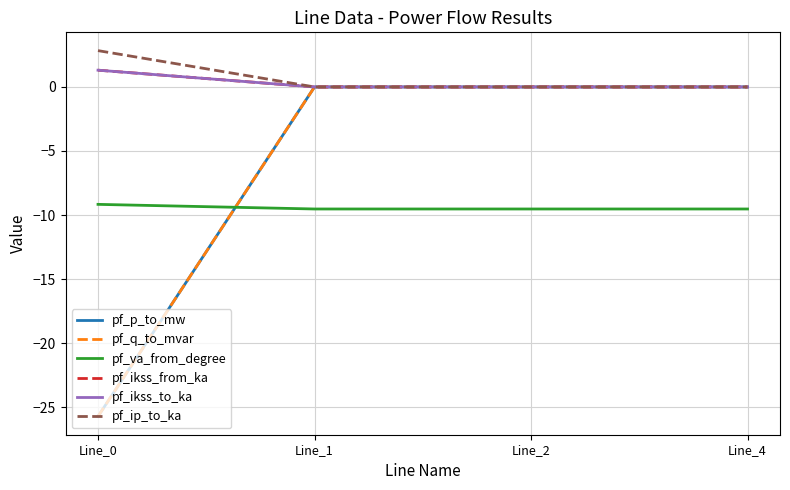

Reading left to right, transcribe all the data shown in this chart.

pf_p_to_mw: Line_0=-25.7	Line_1=-0.0	Line_2=-0.0	Line_4=0.0
pf_q_to_mvar: Line_0=-25.7	Line_1=0.0	Line_2=0.0	Line_4=0.0
pf_va_from_degree: Line_0=-9.2	Line_1=-9.5	Line_2=-9.5	Line_4=-9.5
pf_ikss_from_ka: Line_0=1.3	Line_1=0.0	Line_2=0.0	Line_4=0.0
pf_ikss_to_ka: Line_0=1.3	Line_1=0.0	Line_2=0.0	Line_4=0.0
pf_ip_to_ka: Line_0=2.8	Line_1=0.0	Line_2=0.0	Line_4=0.0